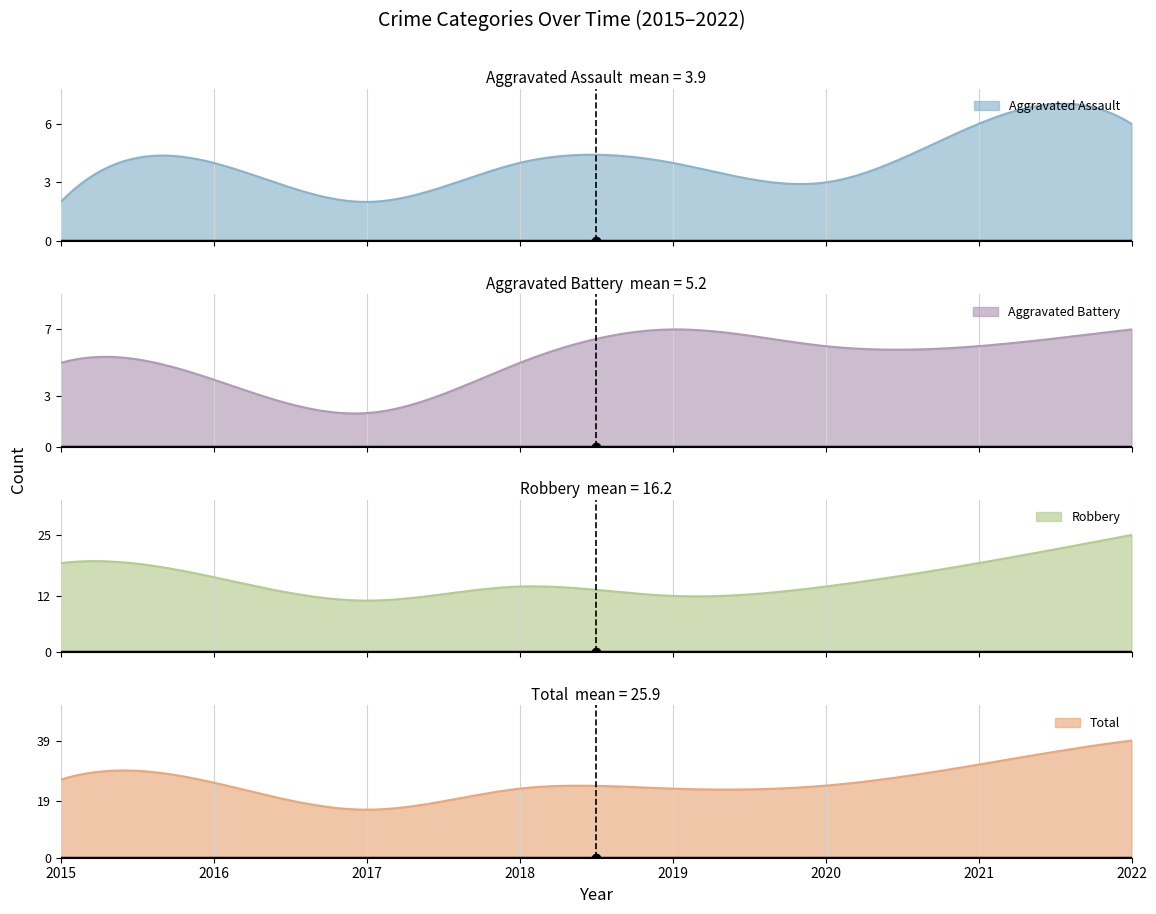

How many values in the Aggravated Assault series exceed 4?

2